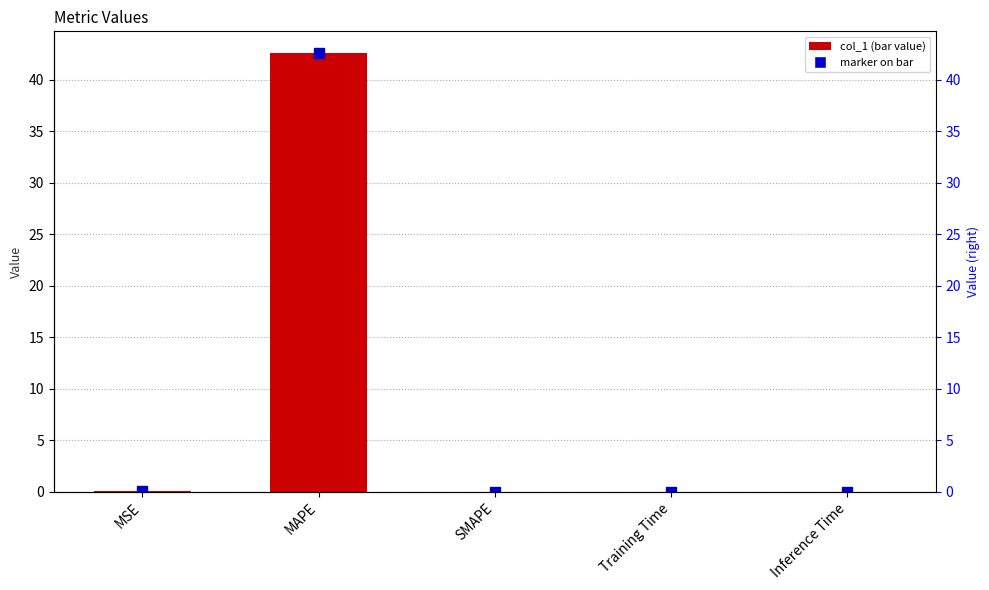

The value at MSE is 0.0. True or false?

True